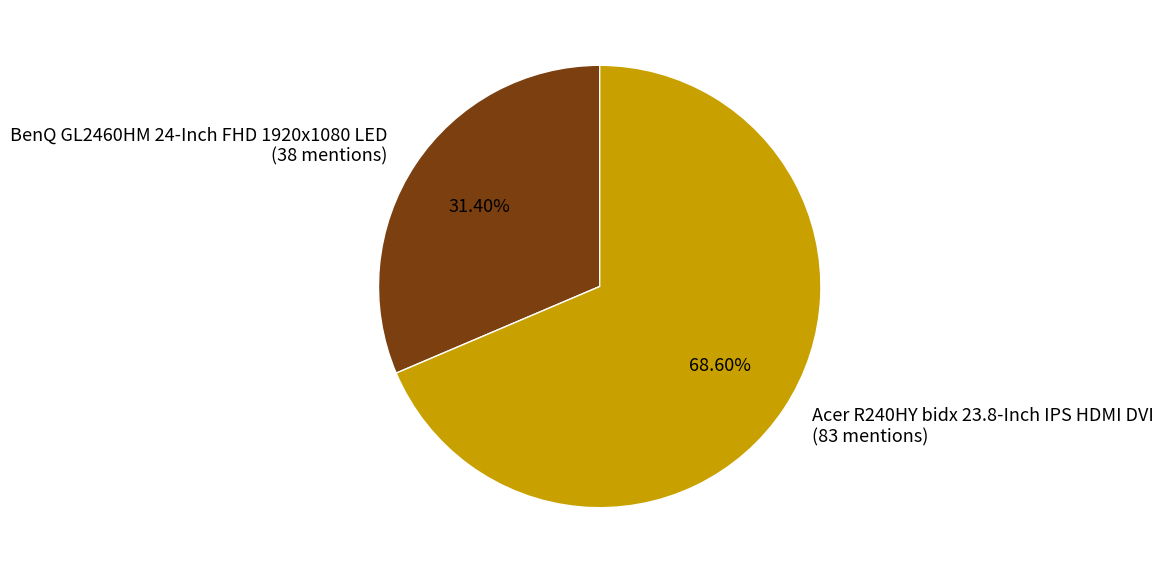

How many segments does this pie chart have?

2